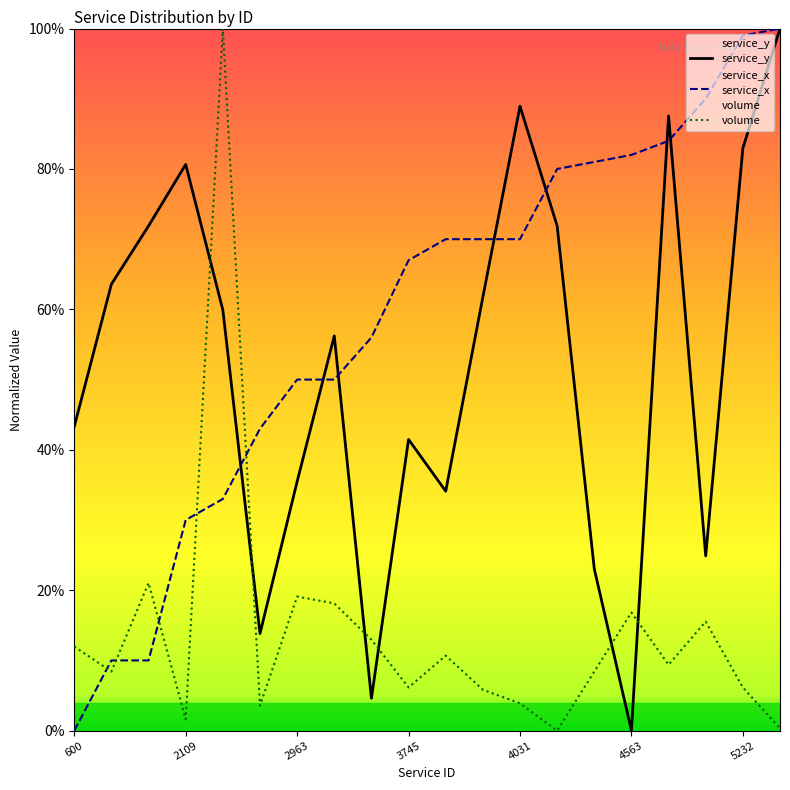

What is the difference between the maximum and minimum values in the service_x series?

100.0